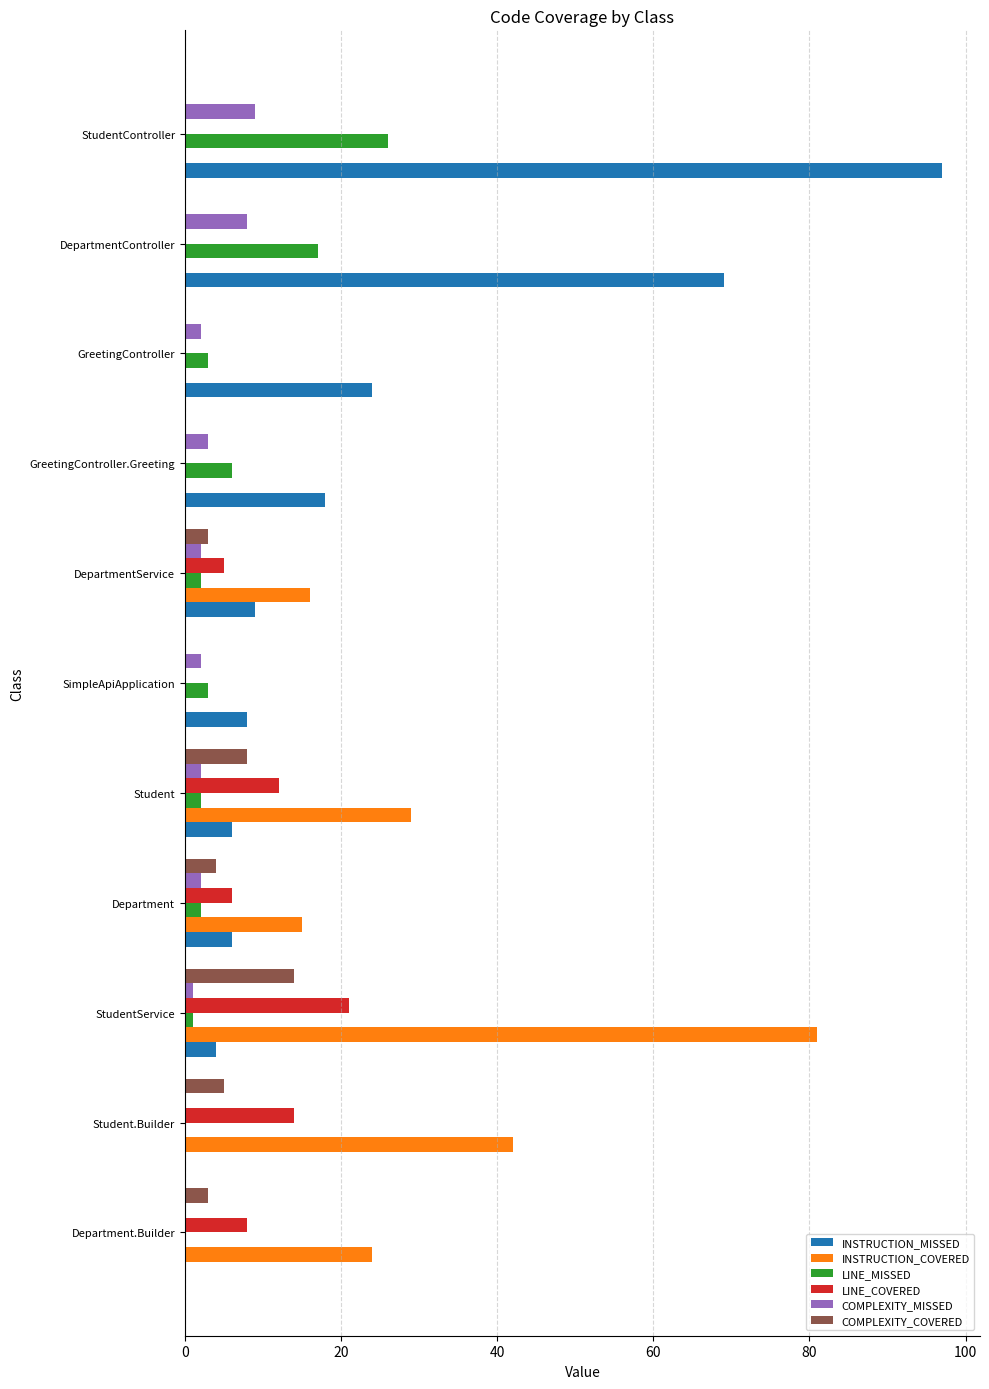

Which series changed the most between Student and SimpleApiApplication?

INSTRUCTION_COVERED